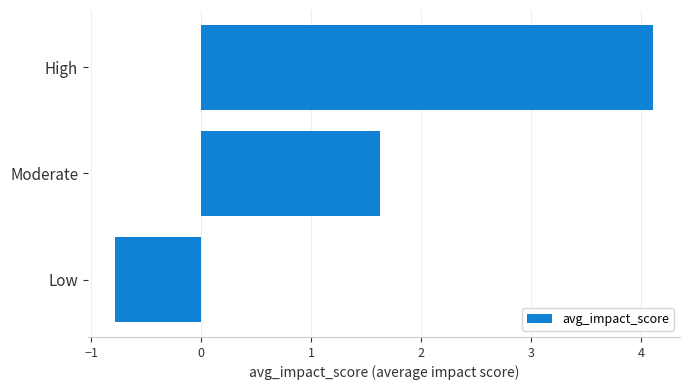

What is the average value?

1.7